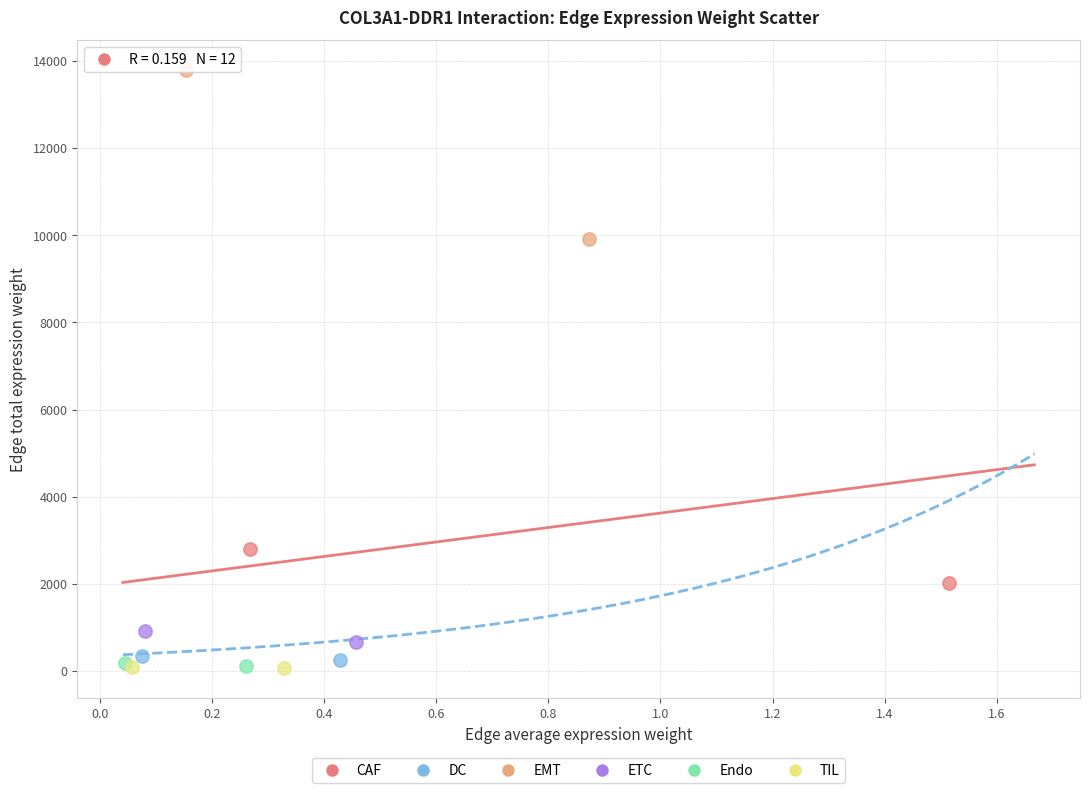

What are all the series names shown in the legend?

CAF, DC, EMT, ETC, Endo, TIL